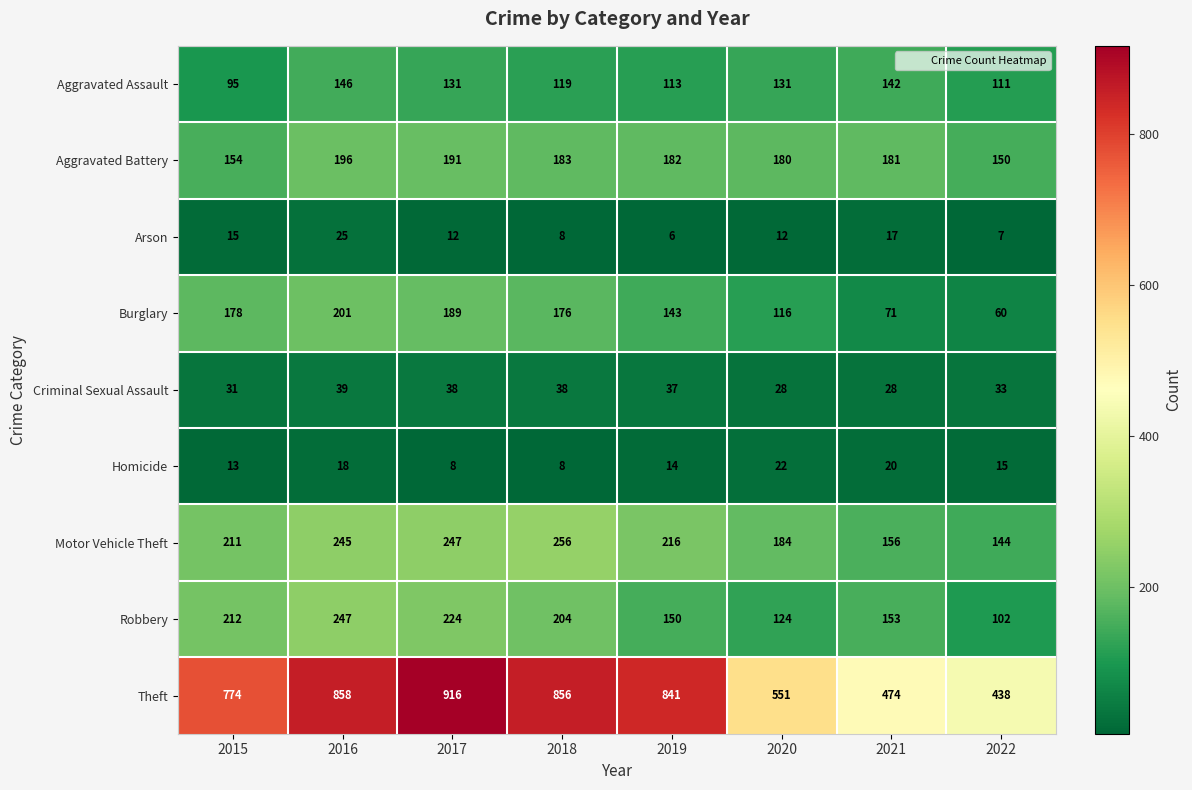

What is the difference between the maximum and minimum values in the Arson series?

19